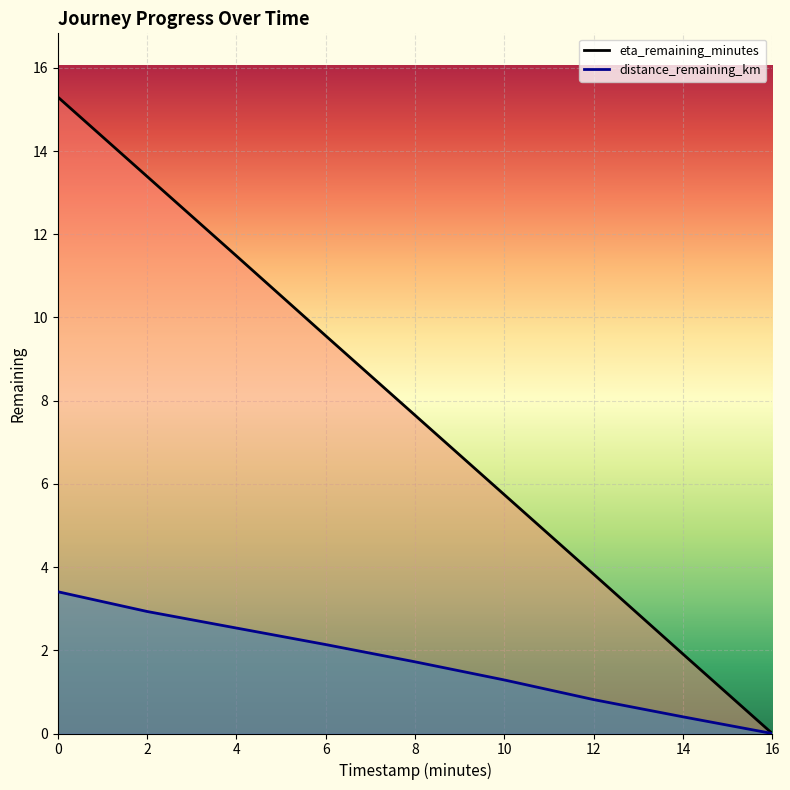

How many lines are shown in the chart?

2